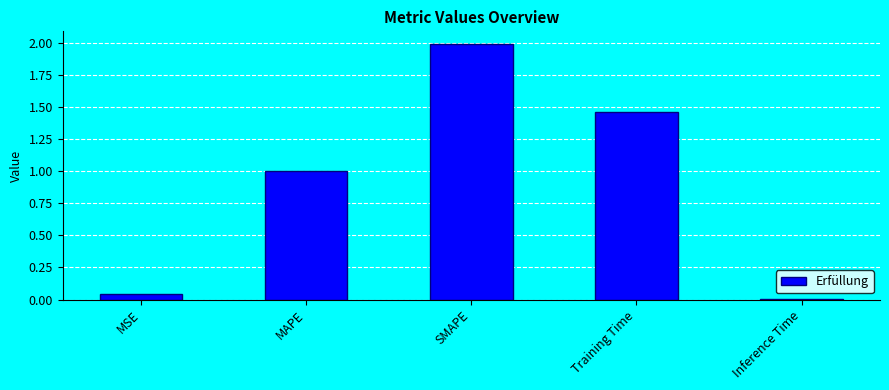

List the labels in order of value, smallest first.

Inference Time, MSE, MAPE, Training Time, SMAPE